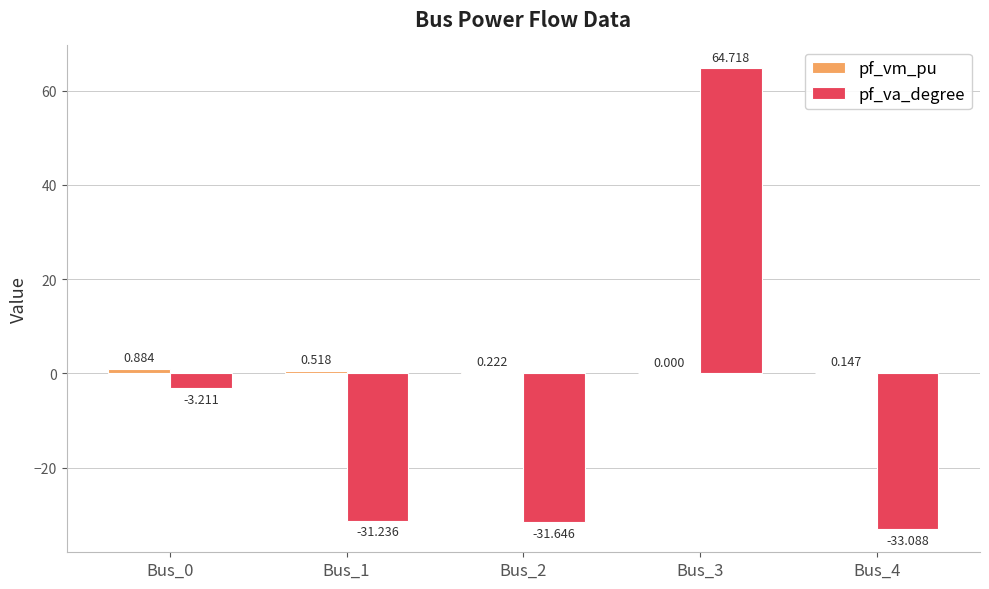

Which series changed the most between Bus_1 and Bus_4?

pf_va_degree